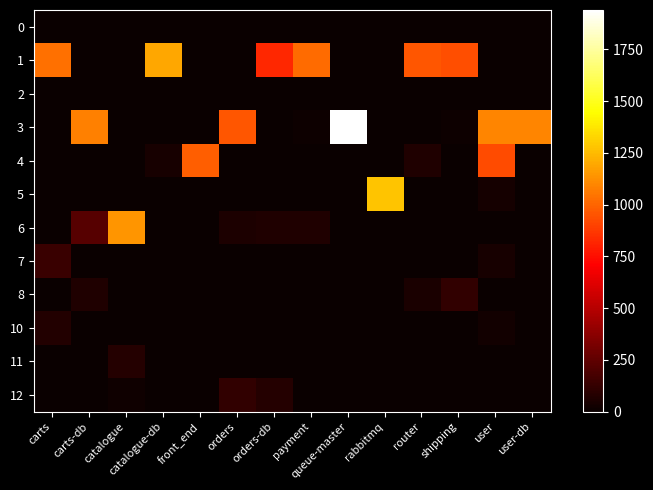

How many distinct data groups are displayed?

12